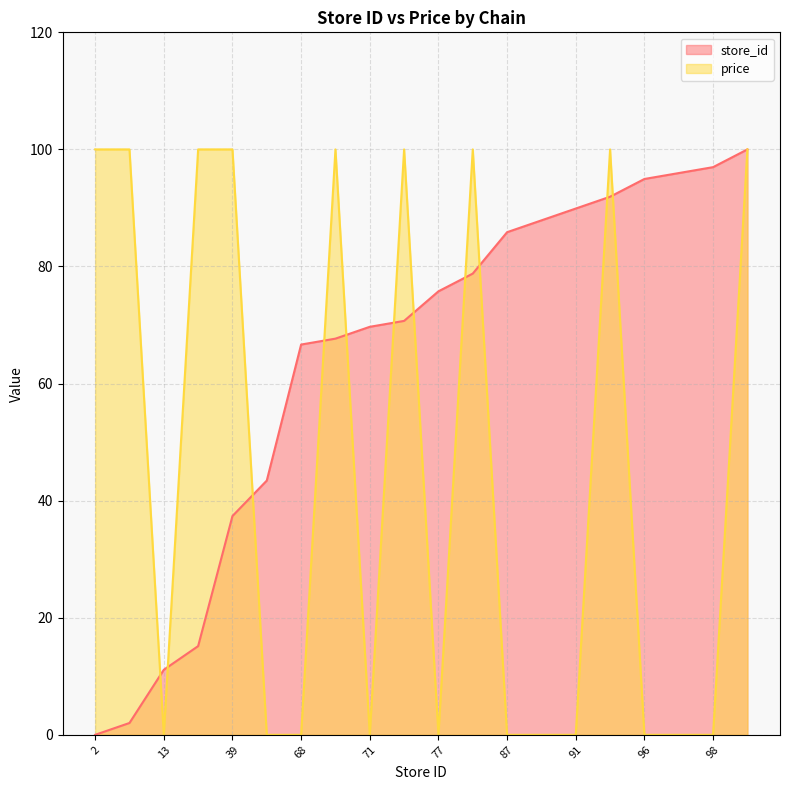

Which label corresponds to the smallest value in the chart?

2